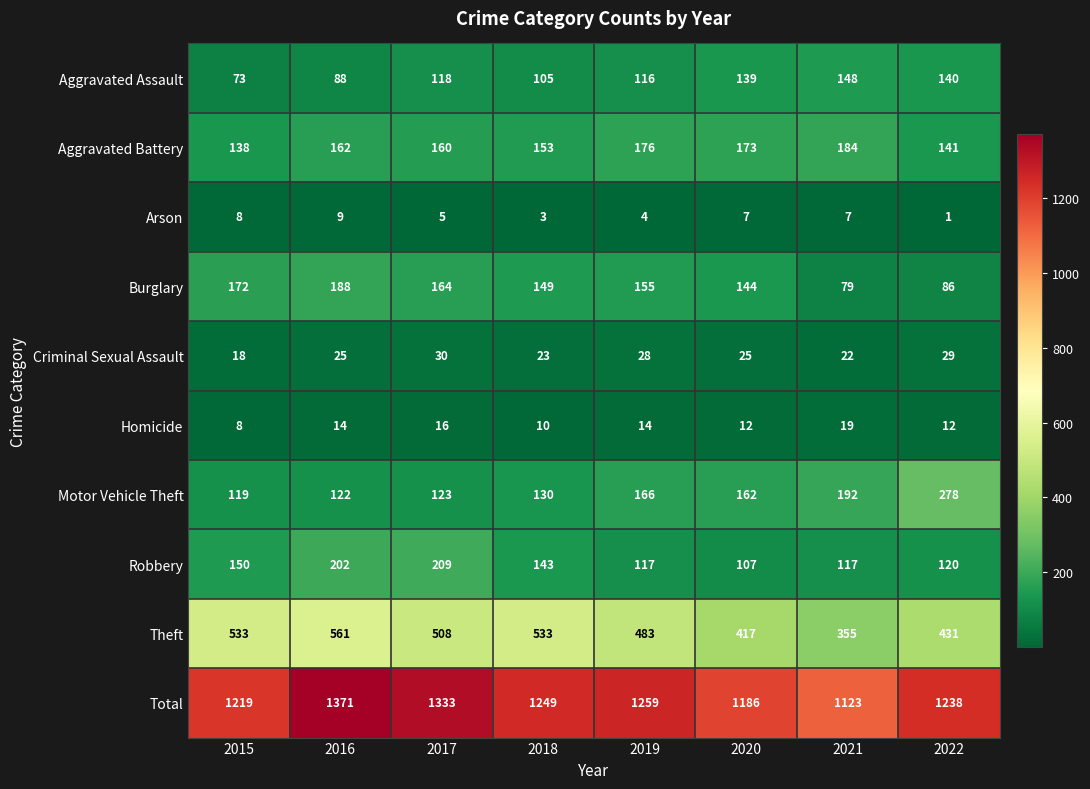

At 2017, list the series in order from largest to smallest.

Total, Theft, Robbery, Burglary, Aggravated Battery, Motor Vehicle Theft, Aggravated Assault, Criminal Sexual Assault, Homicide, Arson